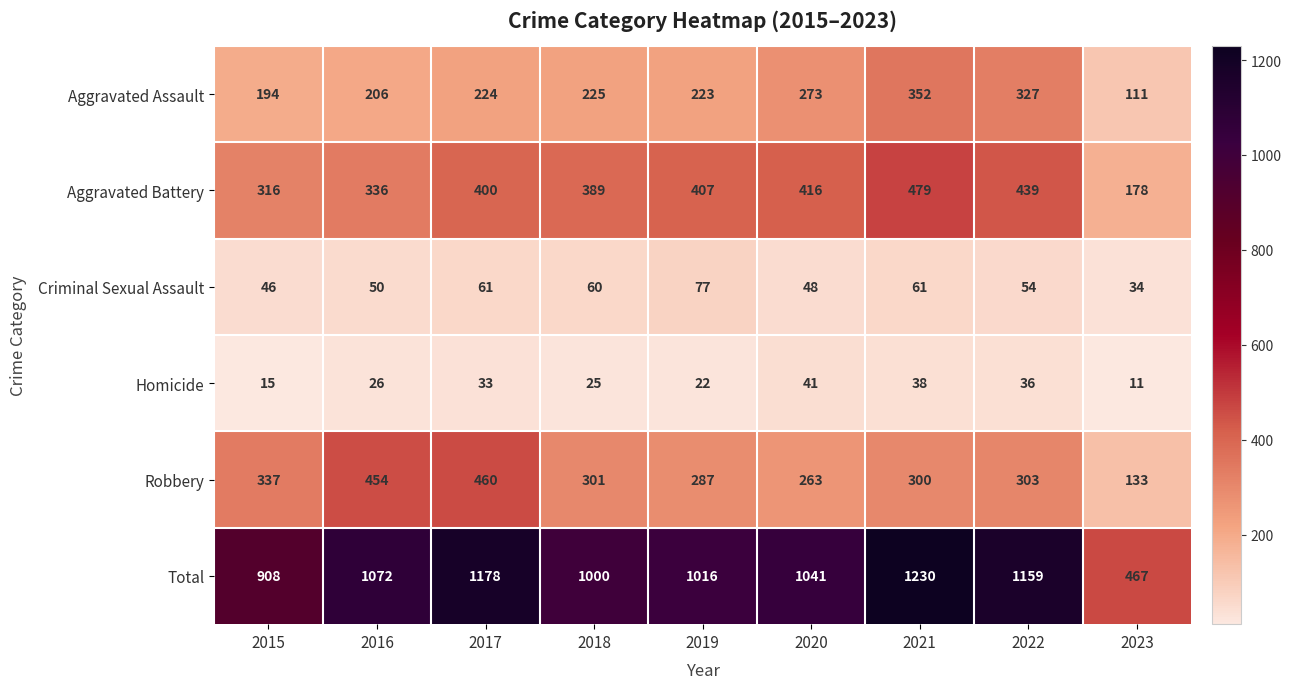

Which category has the highest value in the Robbery series?

2017